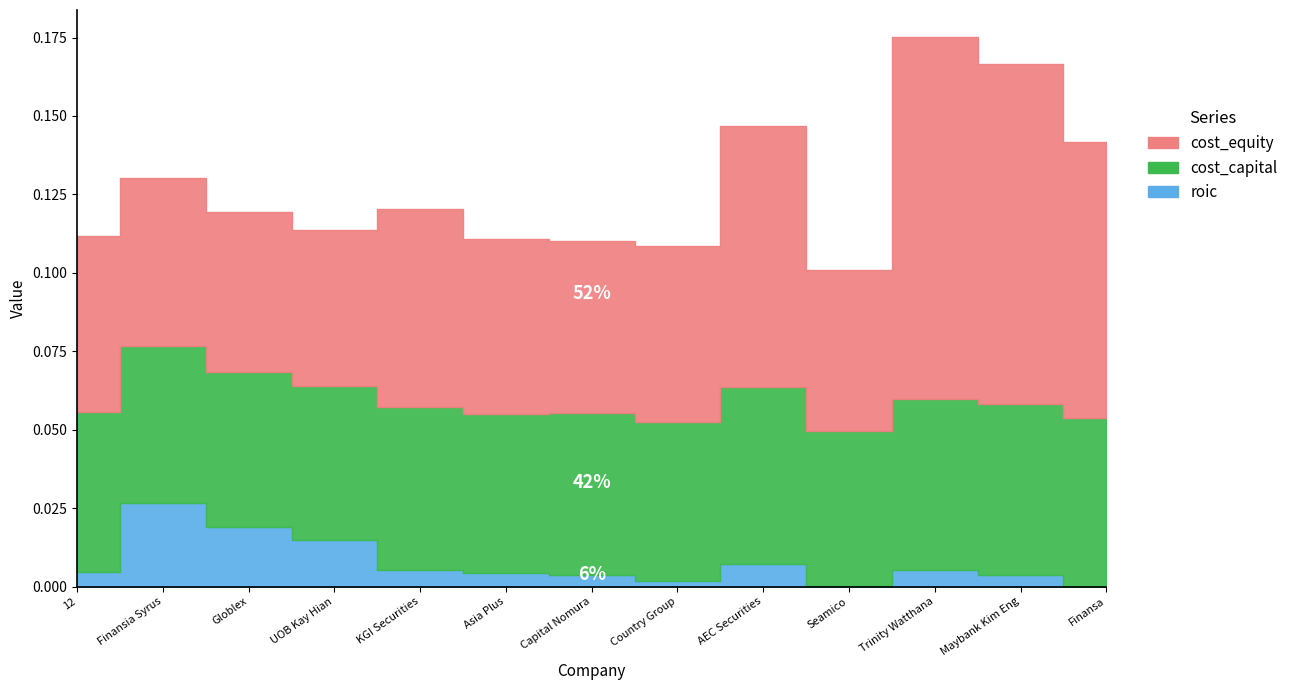

Where is the first local minimum for roic?

Country Group